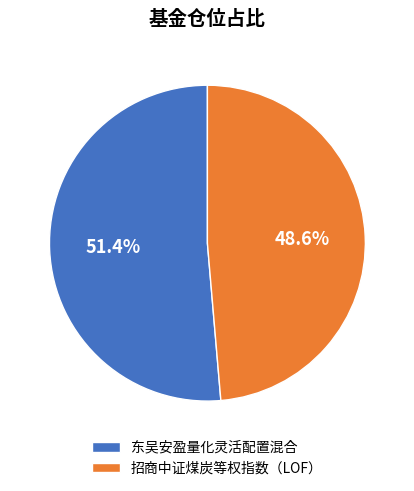

Which category has the biggest portion of the pie?

东吴安盈量化灵活配置混合